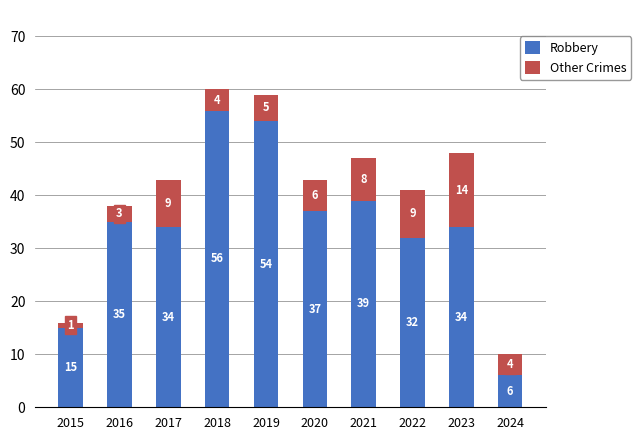

The Robbery series shows 39 at 2021. True or false?

True